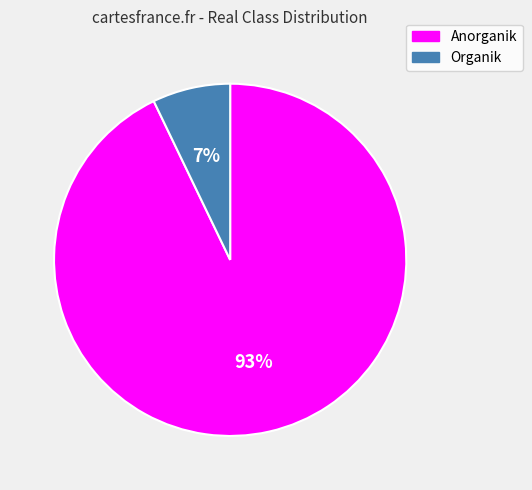

Is it true that Organik is 1% of the pie?

False